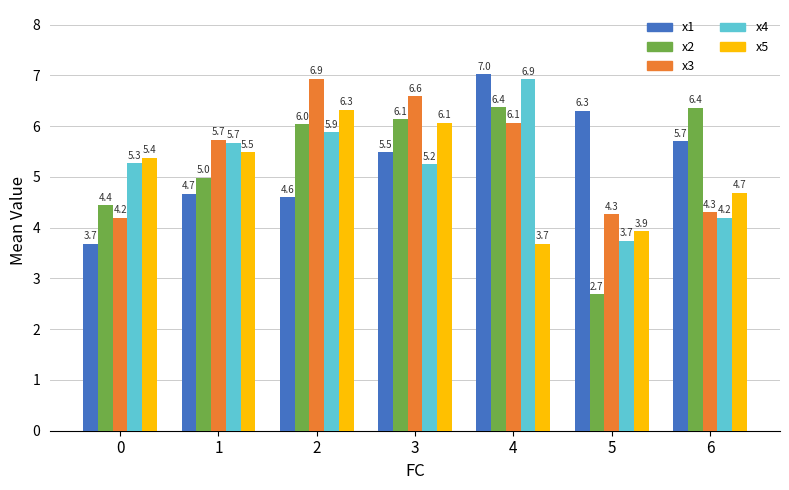

Which series has the widest spread of values?

x2